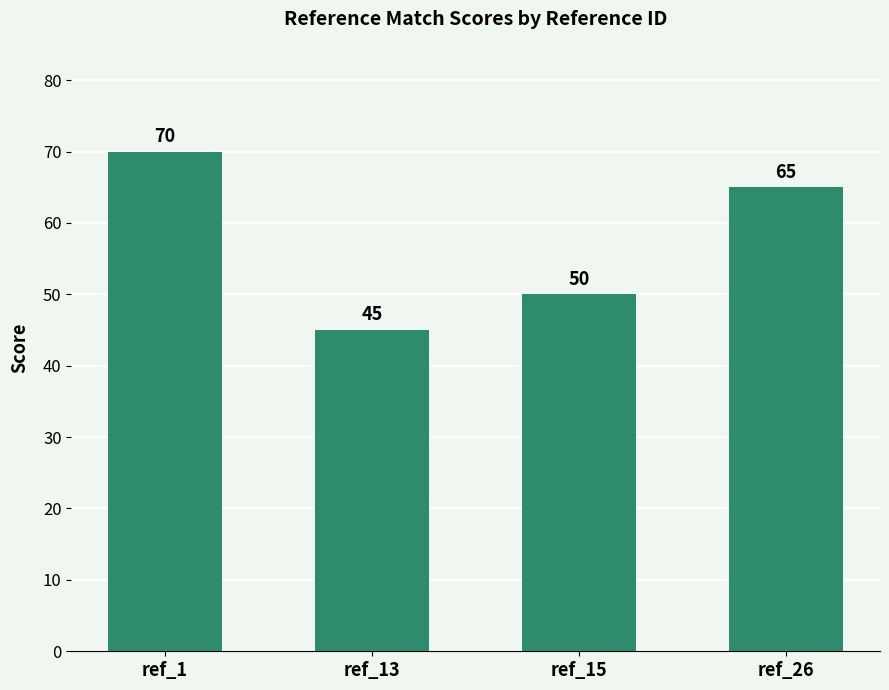

Rank the categories by value from highest to lowest.

ref_1, ref_26, ref_15, ref_13